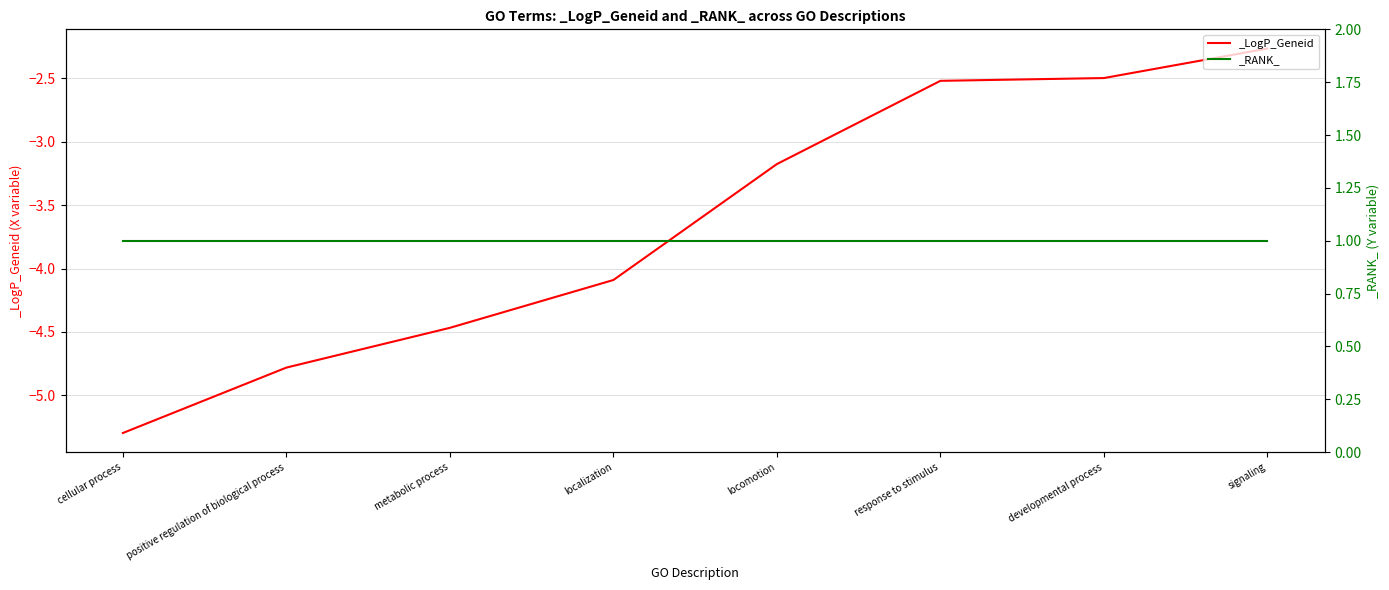

True or false: the data has more than 0 interior local peaks.

False